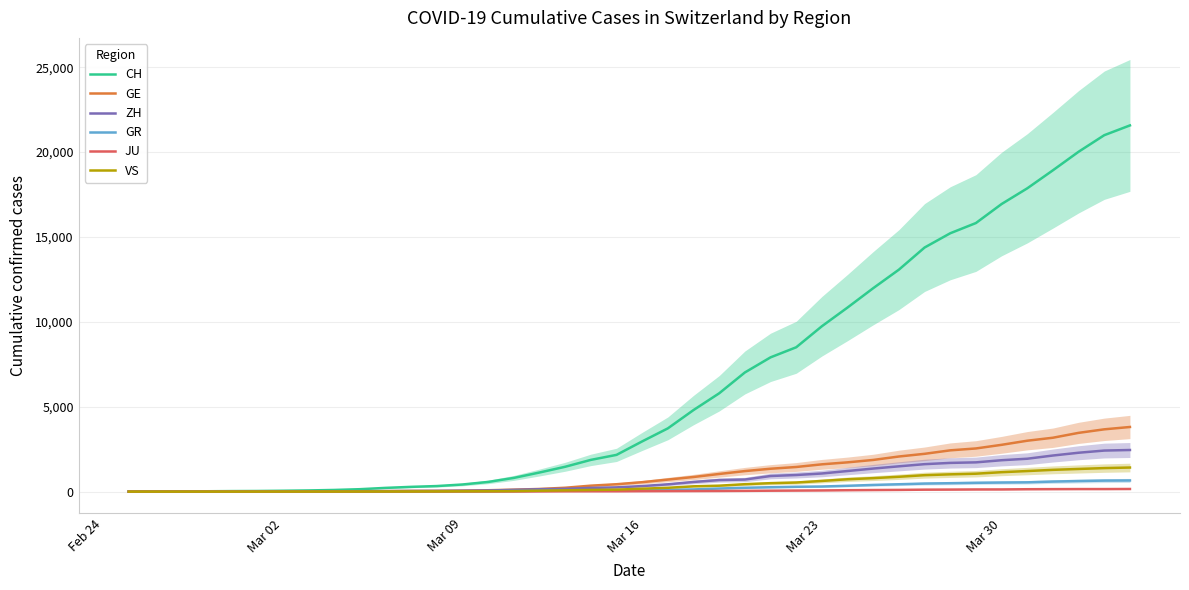

Reading left to right, extract all data points from this chart.

CH: 0	4	8	20	30	36	50	69	97	142	219	280	327	419	570	807	1125	1463	1869	2164	2958	3726	4805	5792	7019	7909	8503	9742	10845	11985	13076	14379	15220	15822	16942	17867	18930	20022	20998	21574
GE: 0	1	1	5	9	10	11	14	16	20	30	43	45	60	80	114	155	227	350	434	555	709	861	1039	1209	1347	1450	1607	1724	1865	2068	2226	2431	2542	2756	2998	3174	3461	3669	3807
ZH: 0	0	2	2	6	7	10	13	15	23	29	34	40	49	62	101	140	163	218	250	326	429	568	679	711	919	978	1067	1213	1358	1490	1617	1691	1723	1849	1937	2126	2290	2418	2451
GR: 0	2	2	6	6	6	9	9	12	14	16	17	18	18	22	31	43	53	56	71	84	101	128	182	226	258	284	300	343	393	433	474	495	519	535	547	592	622	649	657
JU: 0	0	1	1	1	1	1	2	2	4	4	5	5	7	7	7	12	17	18	19	25	29	32	36	44	54	61	69	82	92	100	114	119	127	128	140	145	149	149	154
VS: 0	0	0	1	1	2	3	3	4	5	6	7	12	17	22	30	53	76	98	115	172	225	312	349	436	498	535	628	728	793	874	968	1017	1055	1144	1211	1282	1334	1385	1418